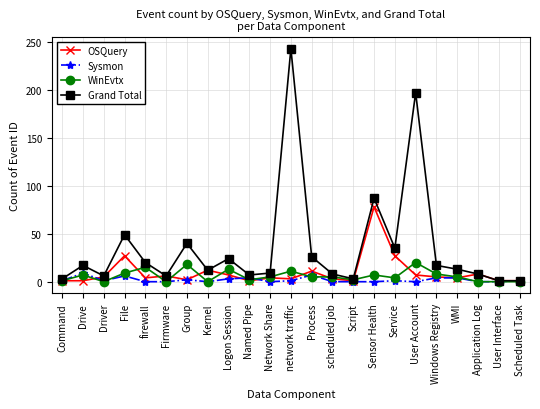

Is this an area chart (filled region under the line)?

No